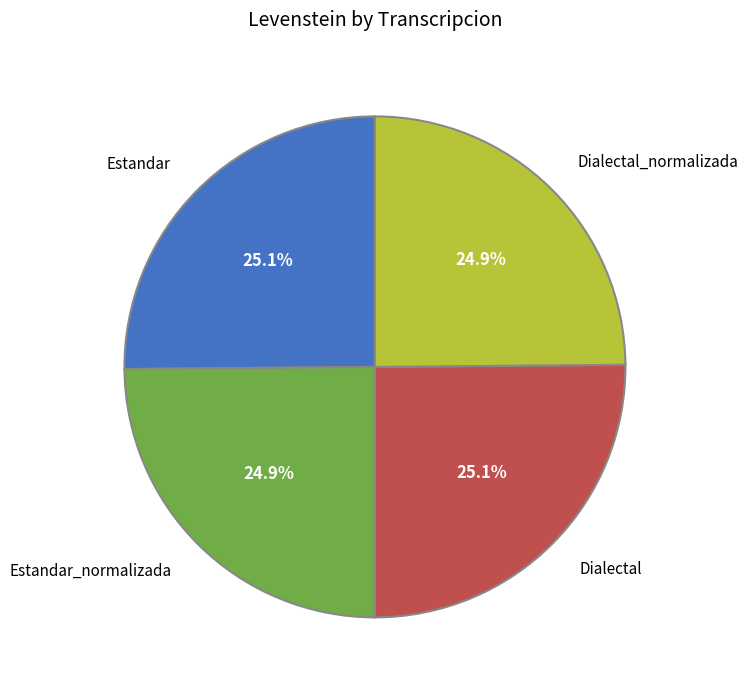

What percentage is the Estandar_normalizada slice, to the nearest percent?

25%